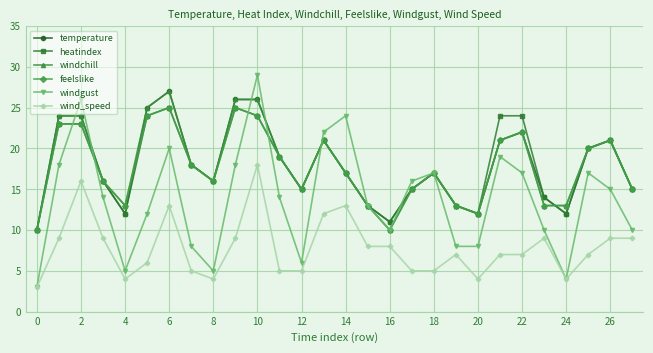

Which series has the widest spread of values?

windgust